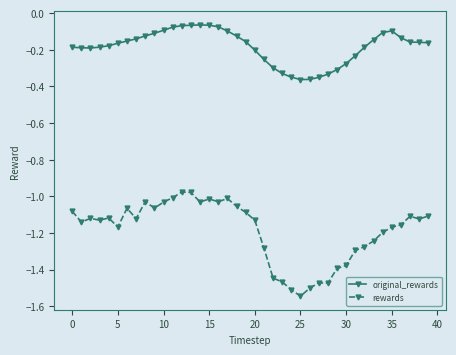

What are all the series names shown in the legend?

original_rewards, rewards